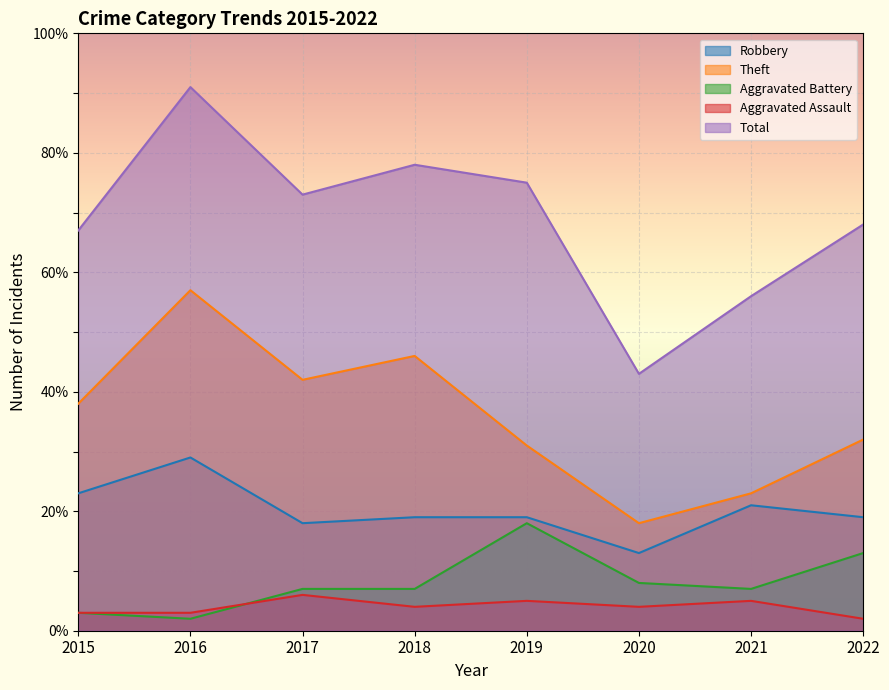

What value does the Total series have at 2019, to the nearest 10?

80